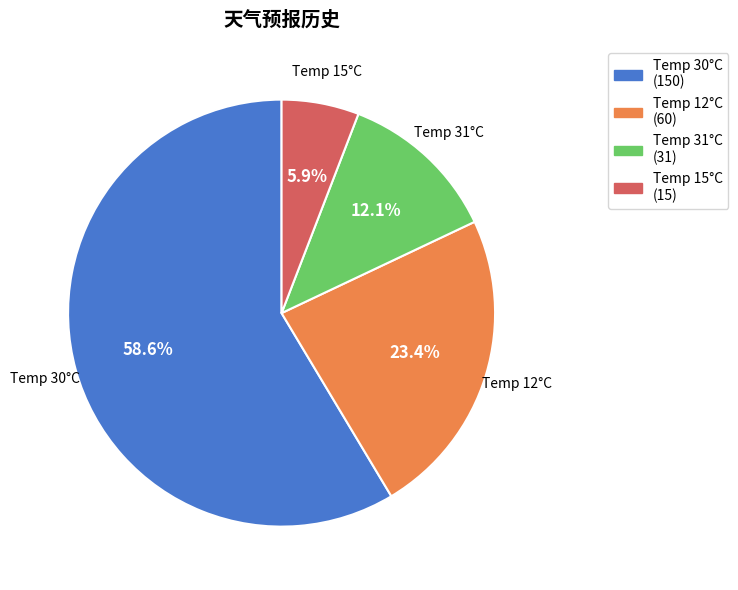

Is there any slice that represents more than half of the pie?

Yes